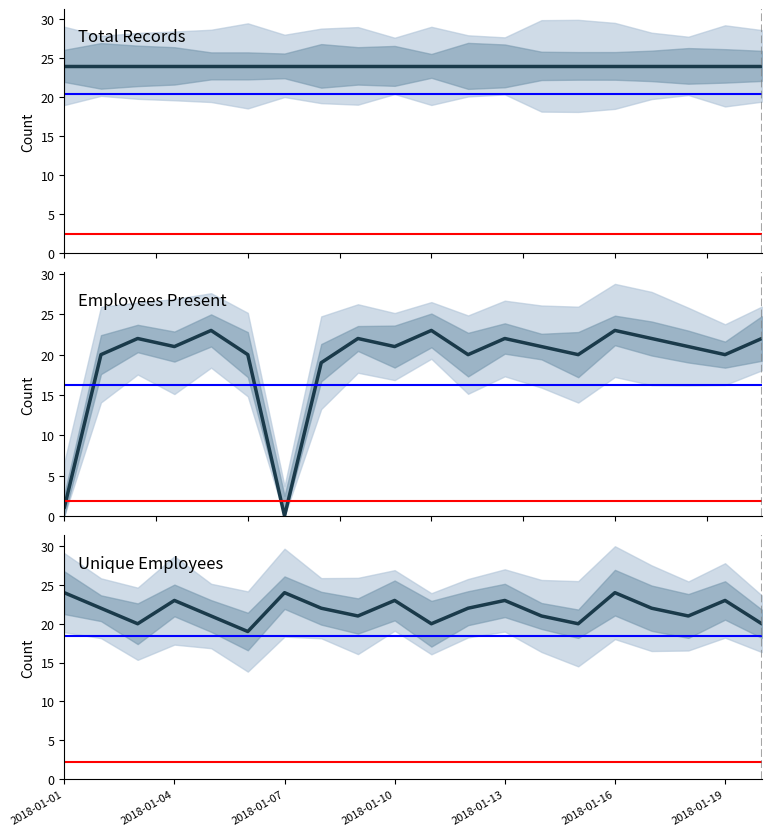

What is the spread (max minus min) of values at 2018-01-13?

2